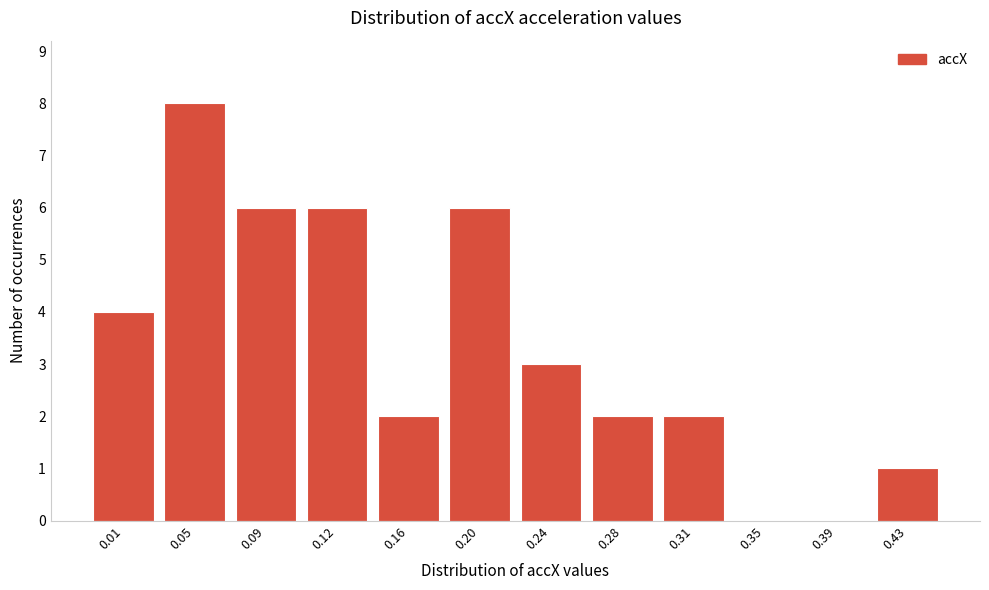

Reading left to right, transcribe all the data shown in this chart.

0.01=4	0.05=8	0.09=6	0.12=6	0.16=2	0.20=6	0.24=3	0.28=2	0.31=2	0.35=0	0.39=0	0.43=1